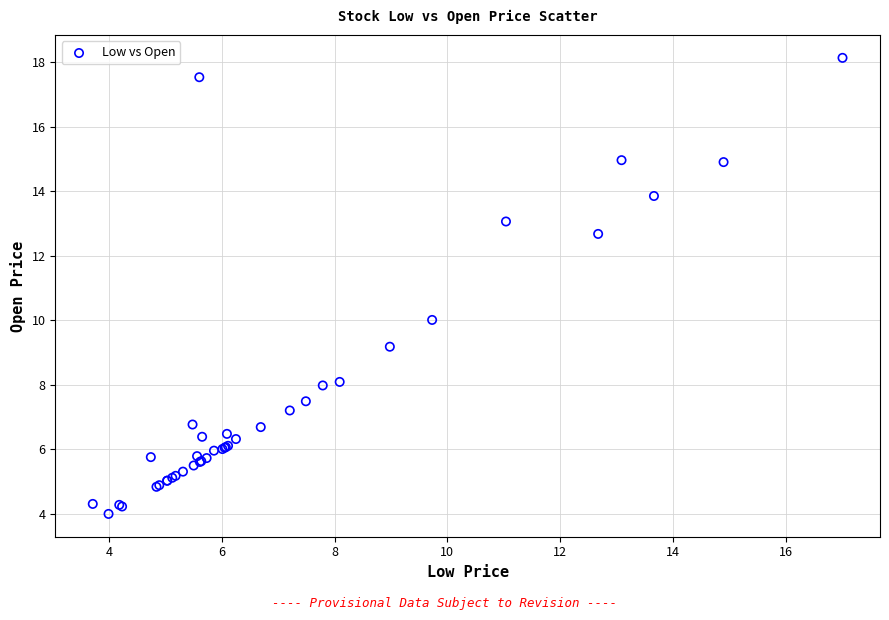

What Y value in the scatter plot is closest to 11?

10.0